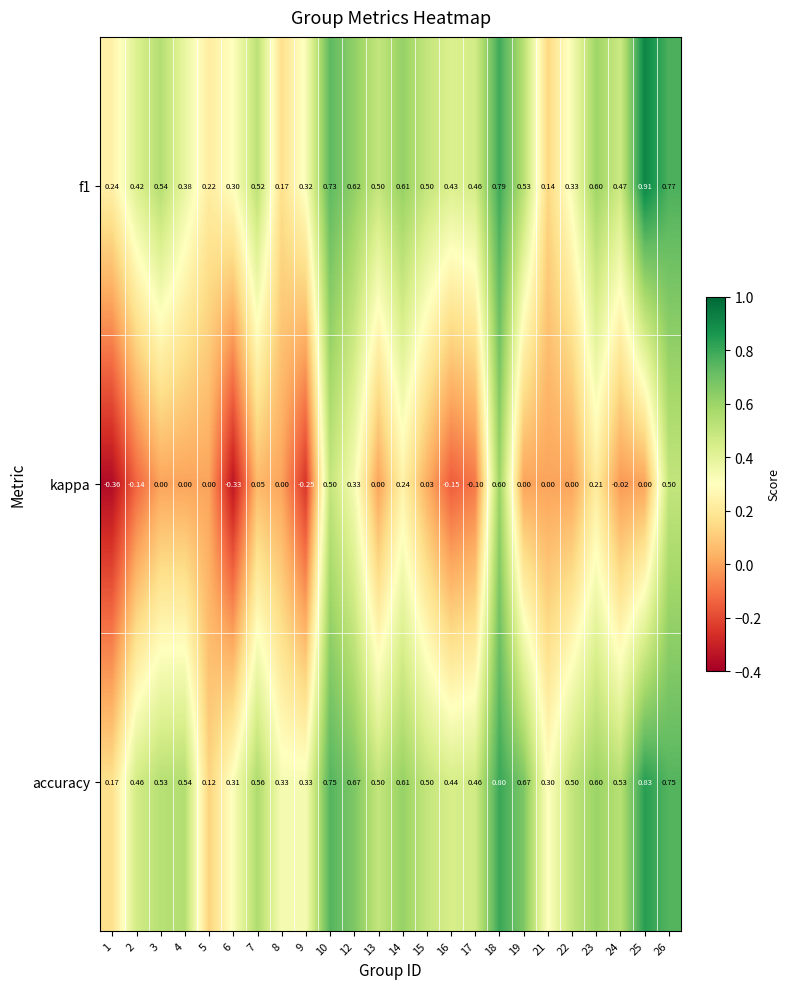

Which series has the largest range (max minus min)?

kappa